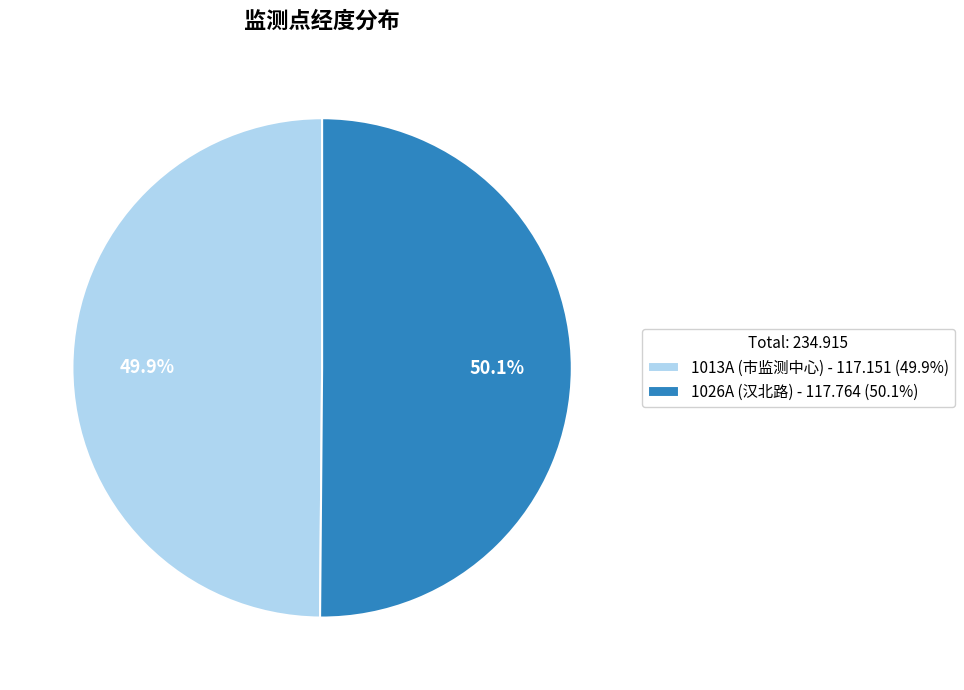

Approximately how many times larger is the value at 1013A (市监测中心) - 117.151 (49.9%) compared to 1026A (汉北路) - 117.764 (50.1%)?

1.0